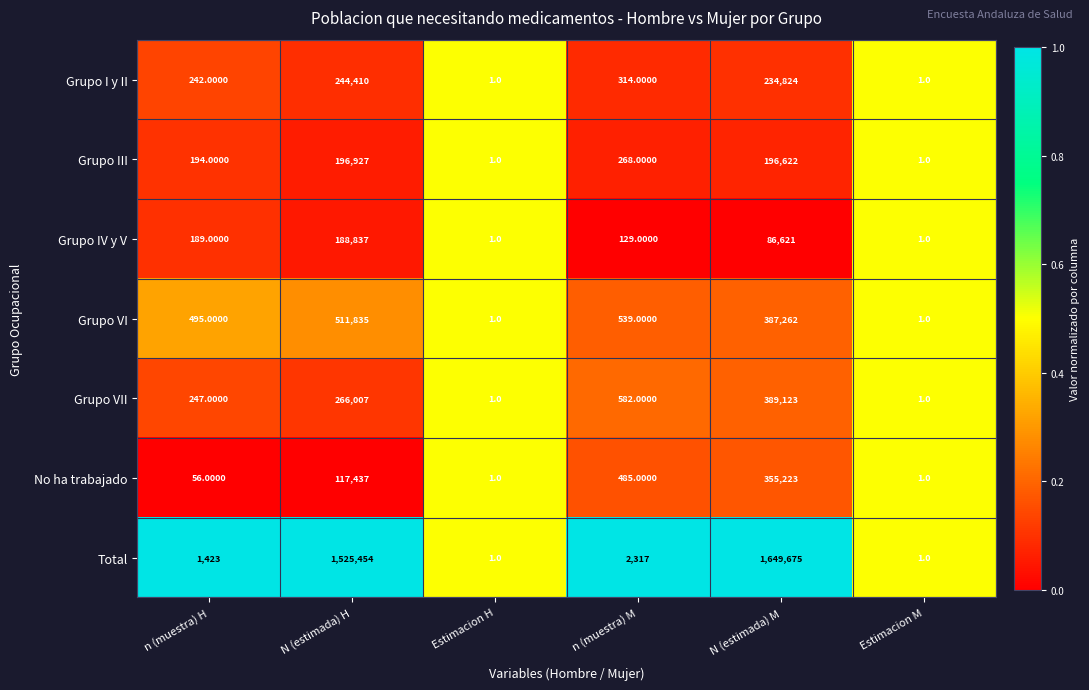

What is the sum of the Grupo VI values at n (muestra) M and N (estimada) M?

387801